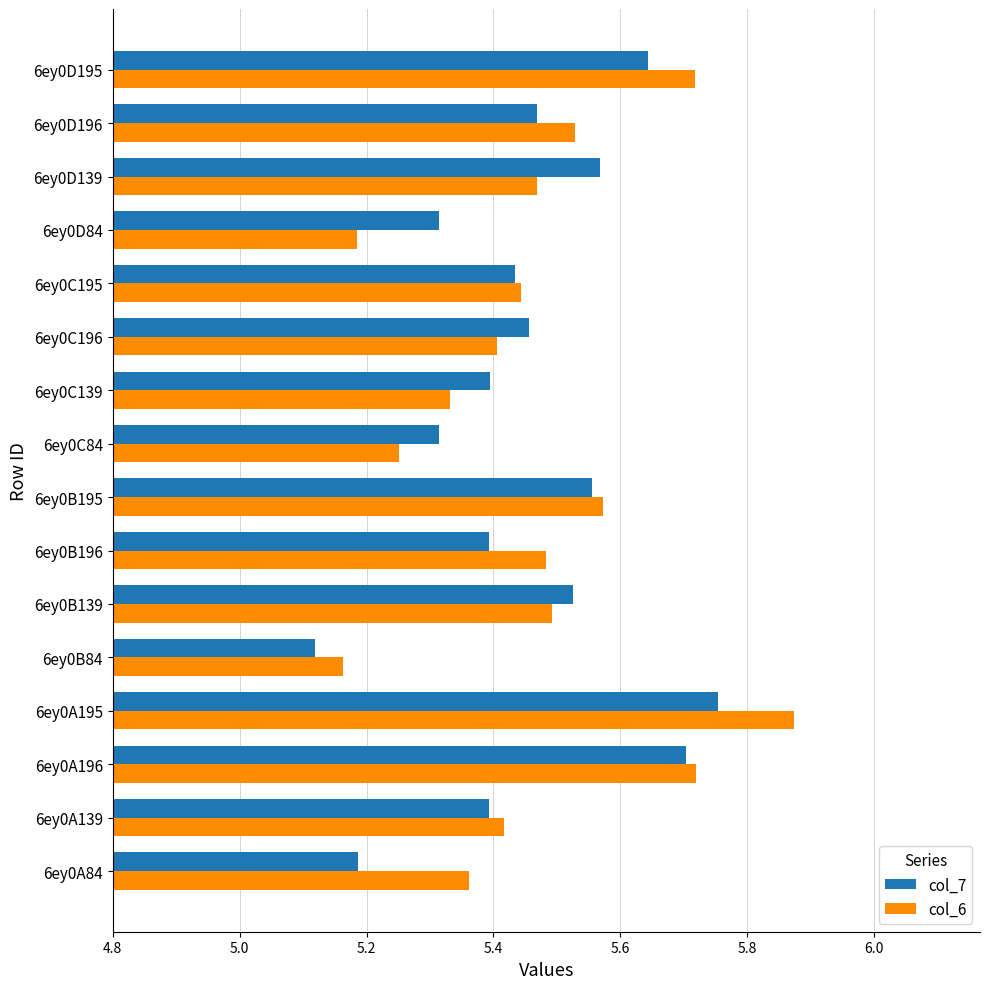

Count the number of data series in this chart.

2